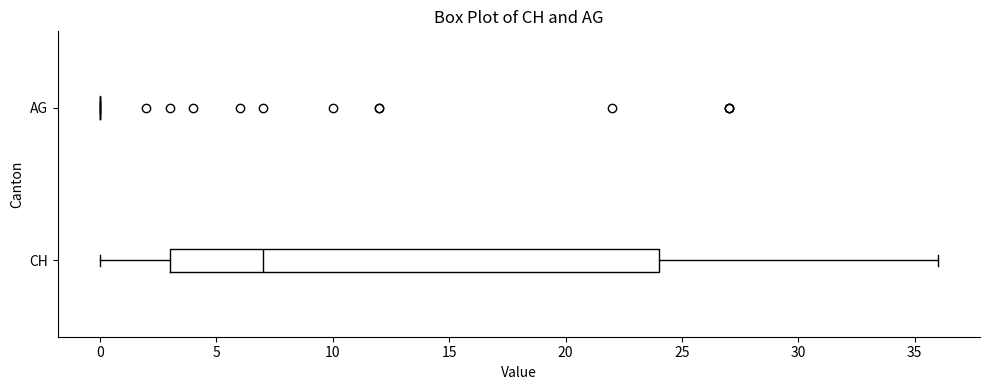

Reading bottom to top, read every box against the x-axis: the position of its median line, the range the box covers, and the ends of its whiskers. The values are not printed on the chart, so give them approximately, as read against the axis.

CH: median 7, box 3 to 24, whiskers 0 to 36
AG: box collapsed to a line at 0, whiskers 0 to 0